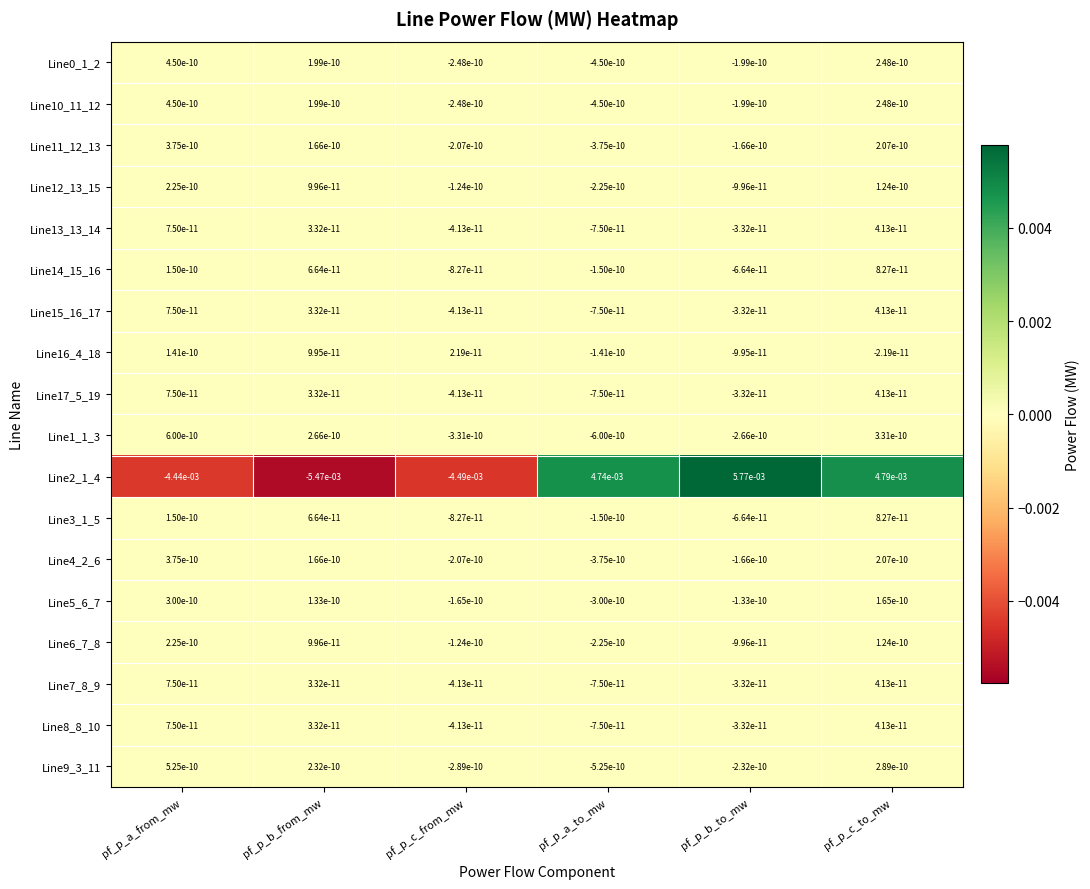

How many distinct data groups are displayed?

18